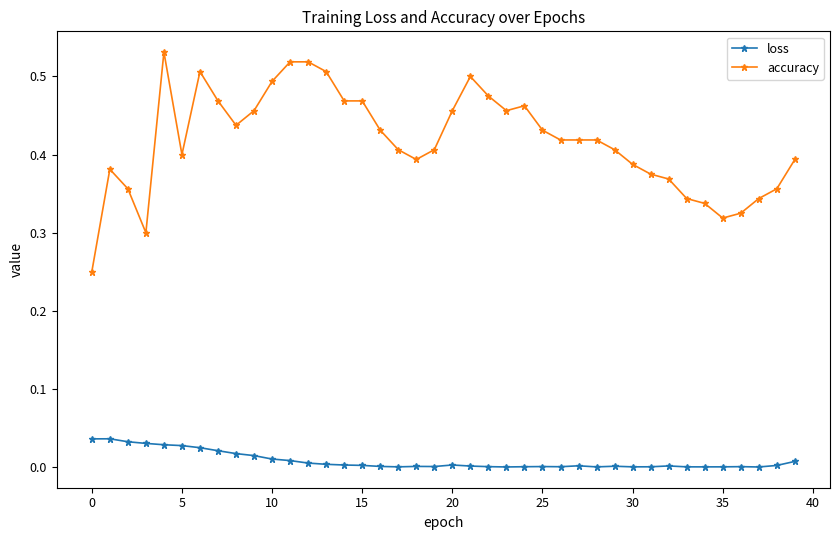

Which series has the largest total across all categories?

accuracy